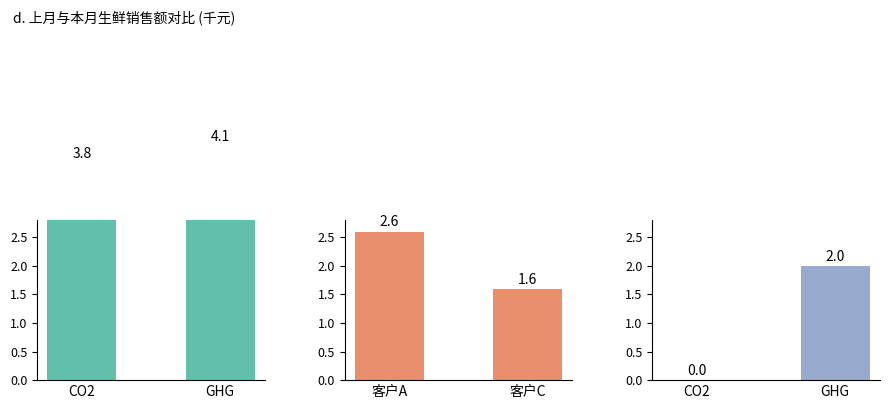

How many data points does each series have?

2